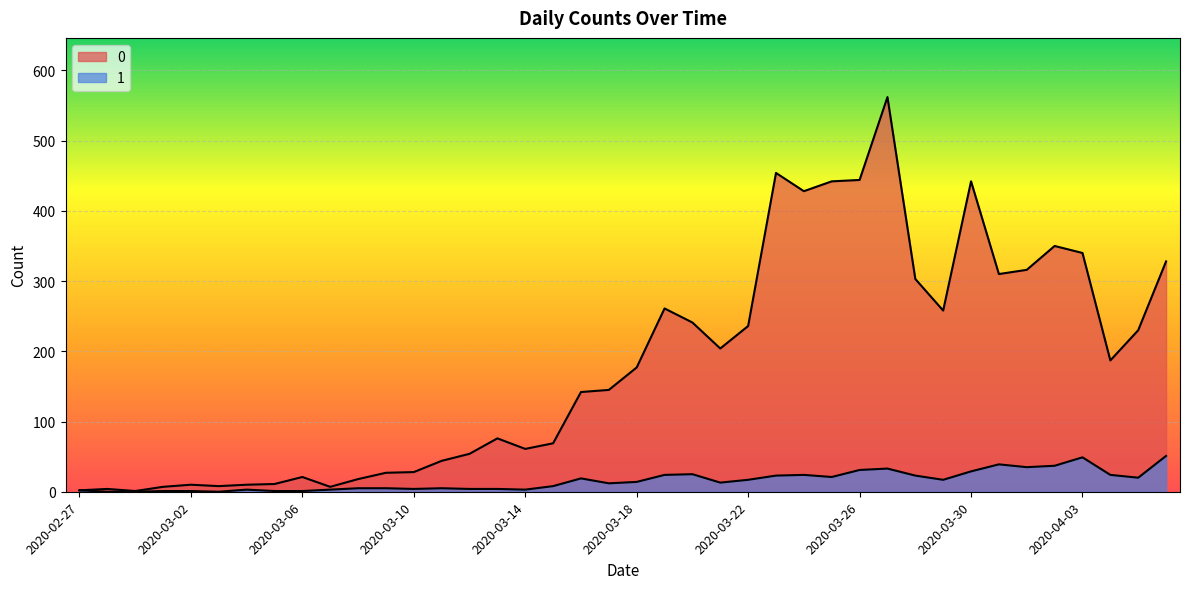

What position from the left is 2020-03-30?

33